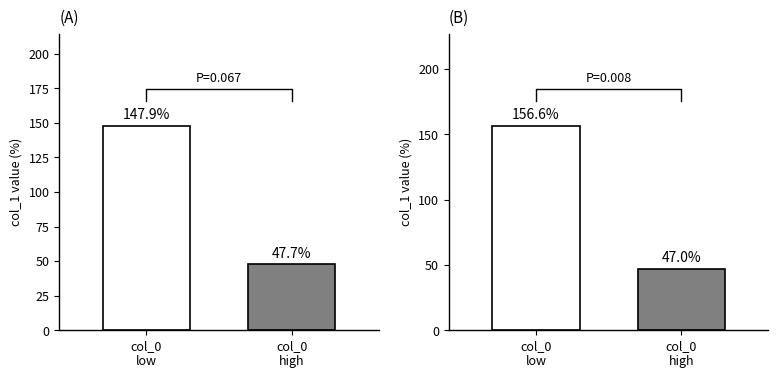

What is the label of the 2nd bar from the left?

col_0
high